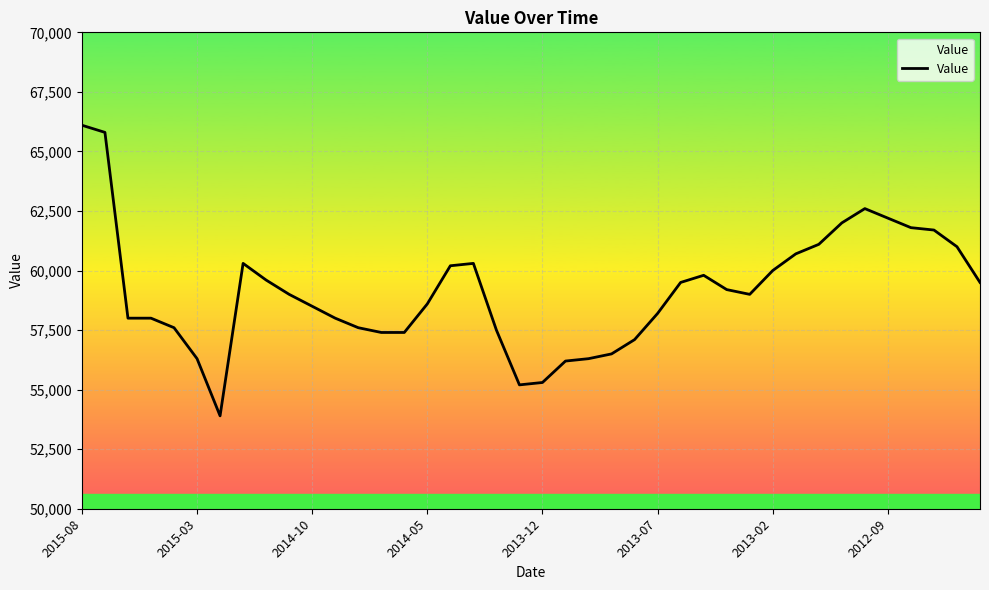

What is the maximum value shown in the chart?

66100